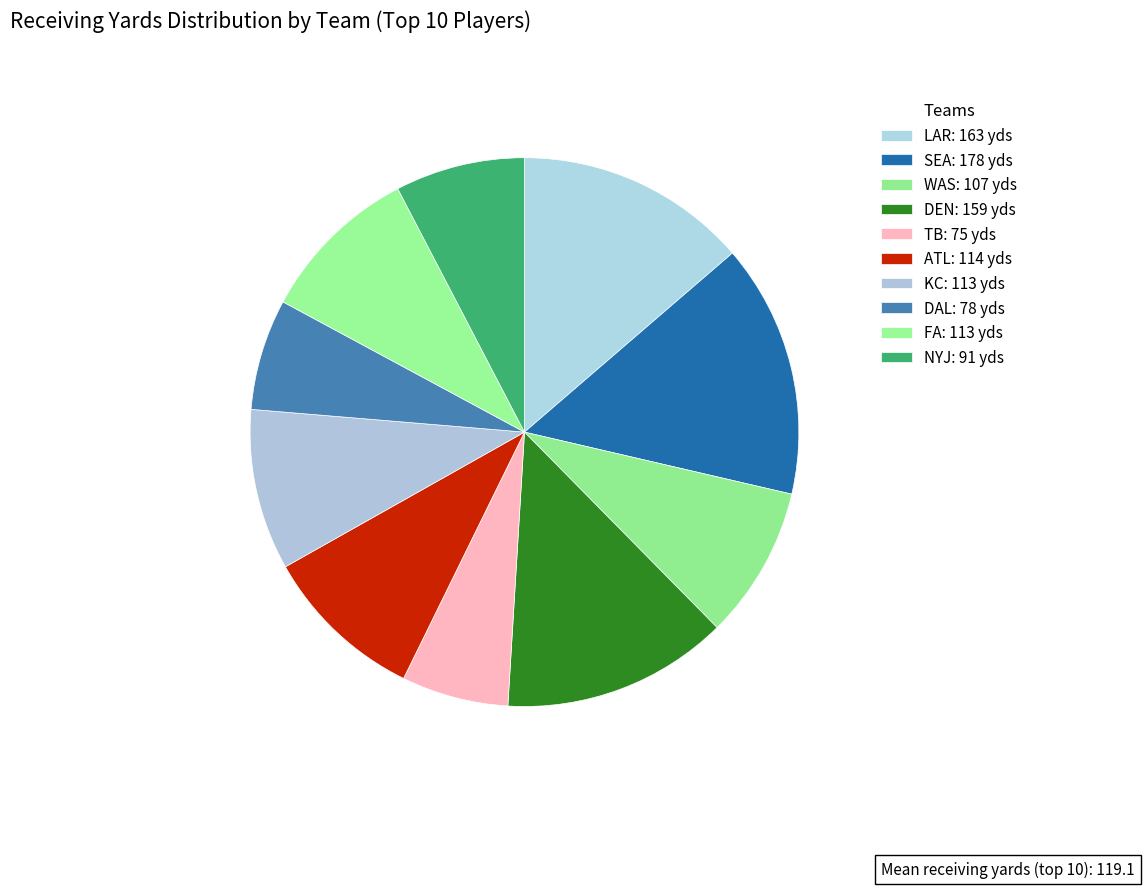

Which slice is the smallest?

TB